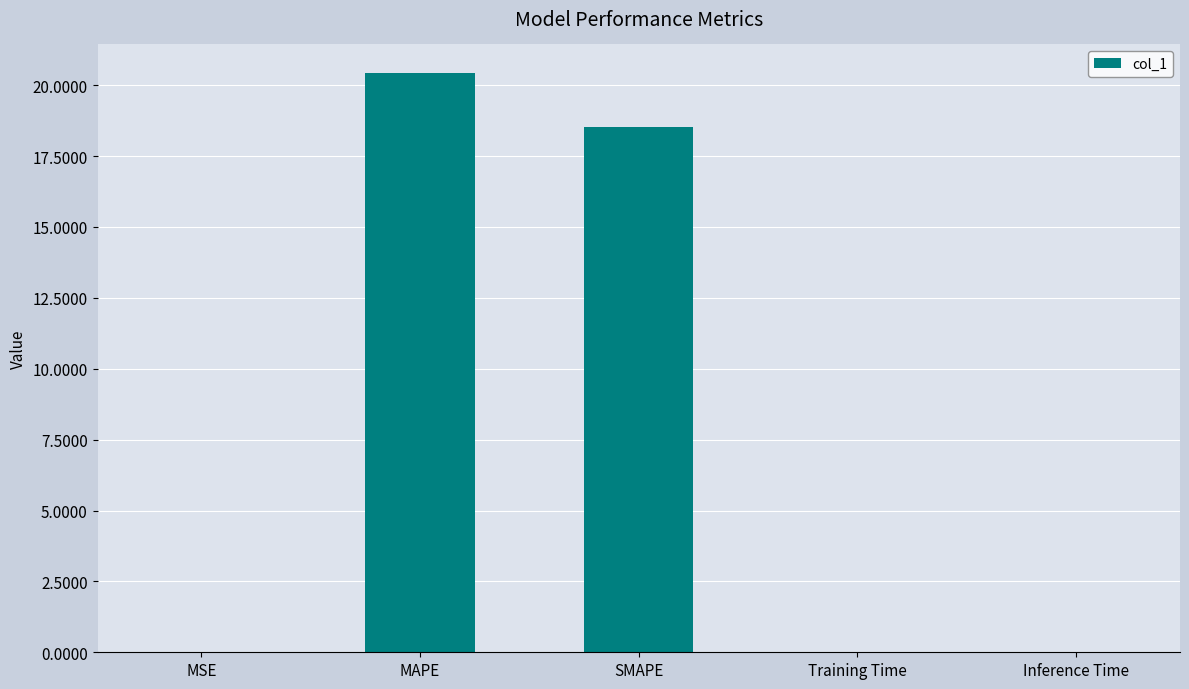

The chart shows a value of 18.5 at SMAPE. True or false?

True